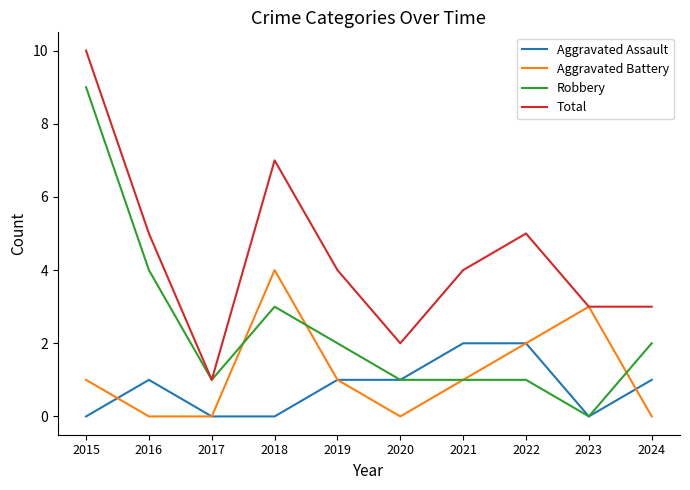

True or false: Robbery and Aggravated Battery intersect in this chart.

True